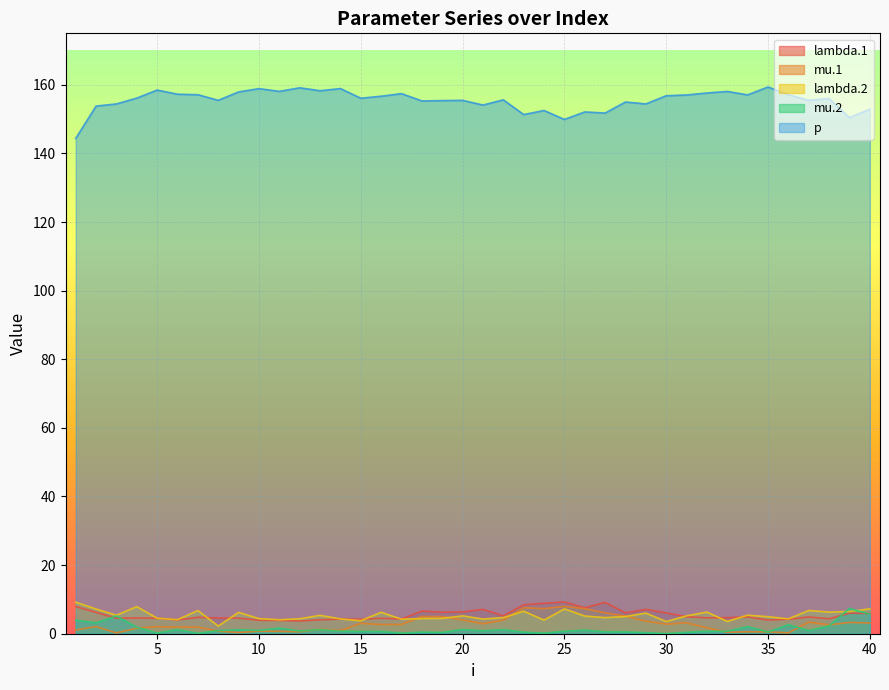

What are all the series names shown in the legend?

lambda.1, mu.1, lambda.2, mu.2, p